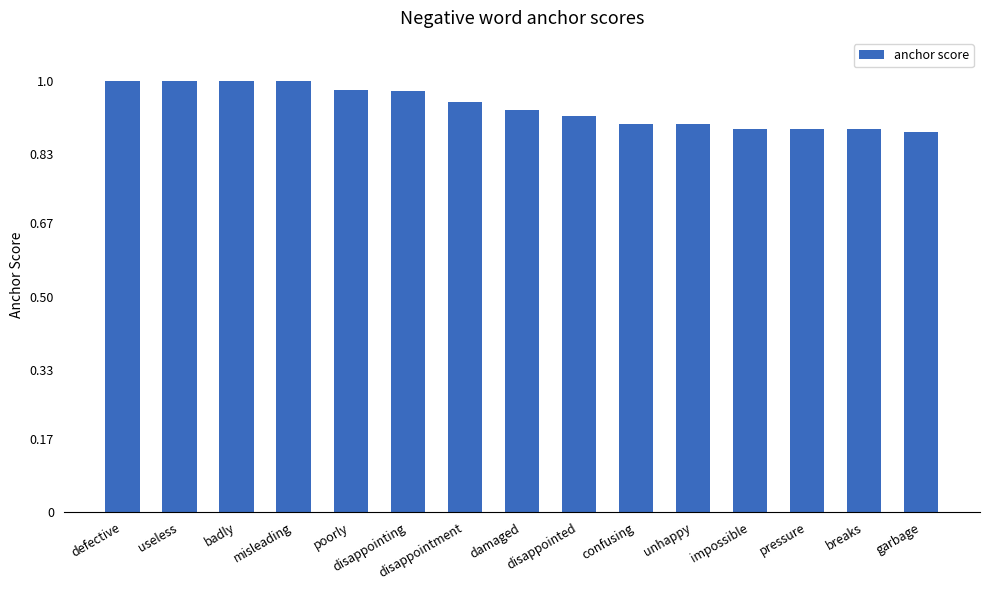

How many values are between 0 and 1?

15